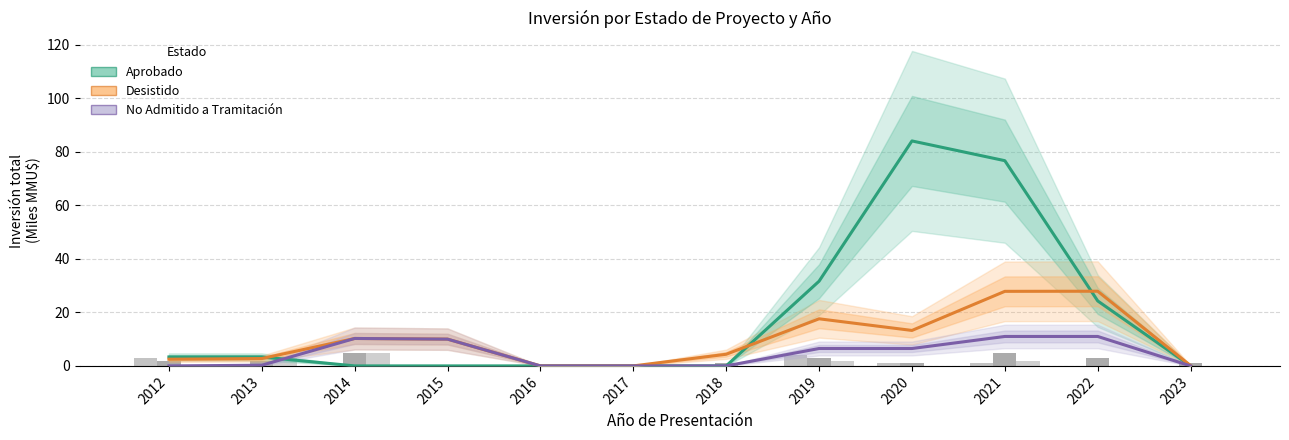

What is the difference between the Desistido values at 2021 and 2023?

27.8